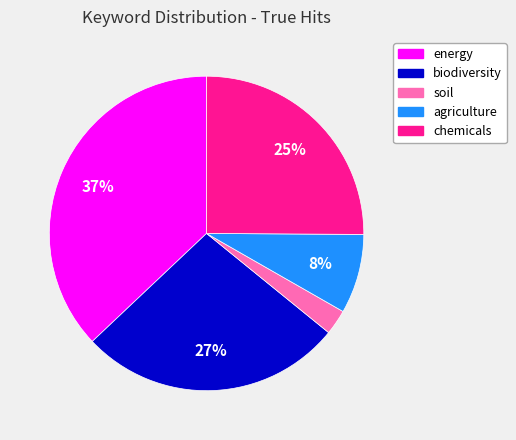

How many slices are in this pie chart?

5